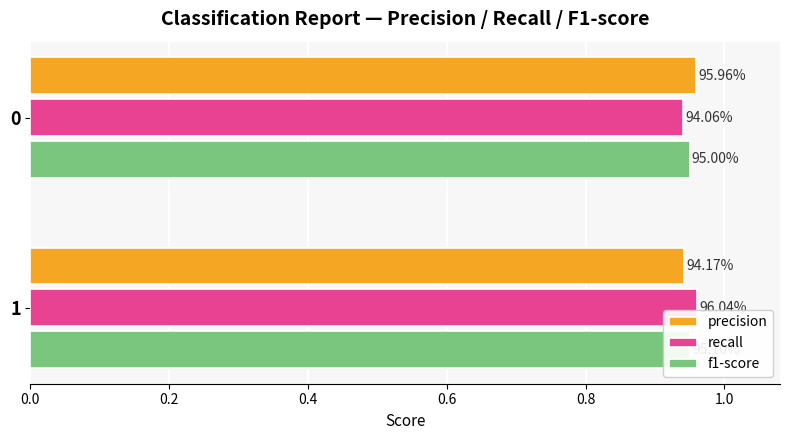

Is it true that recall equals 0.9 at 0.0?

True